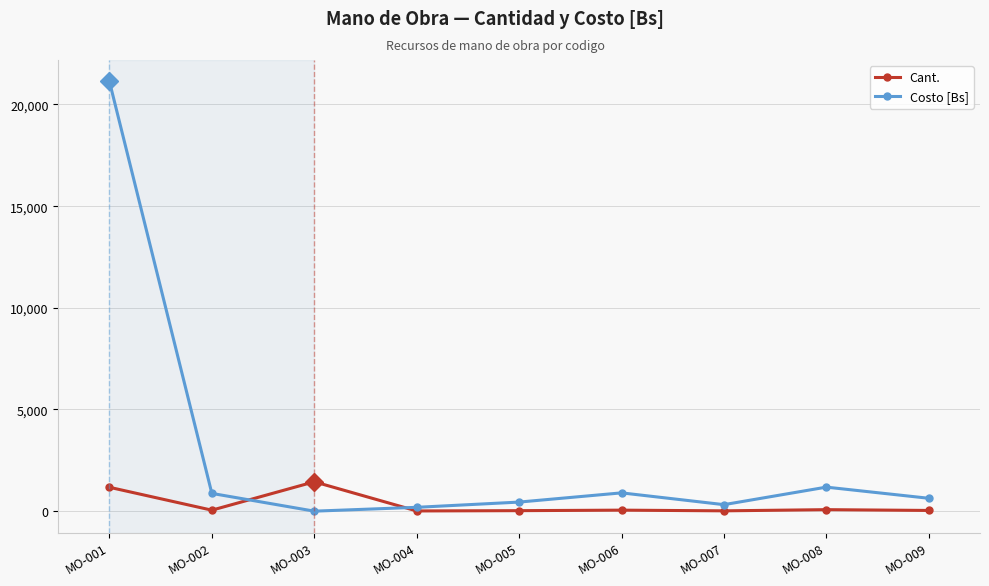

Which category has the highest value in the Costo [Bs] series?

MO-001